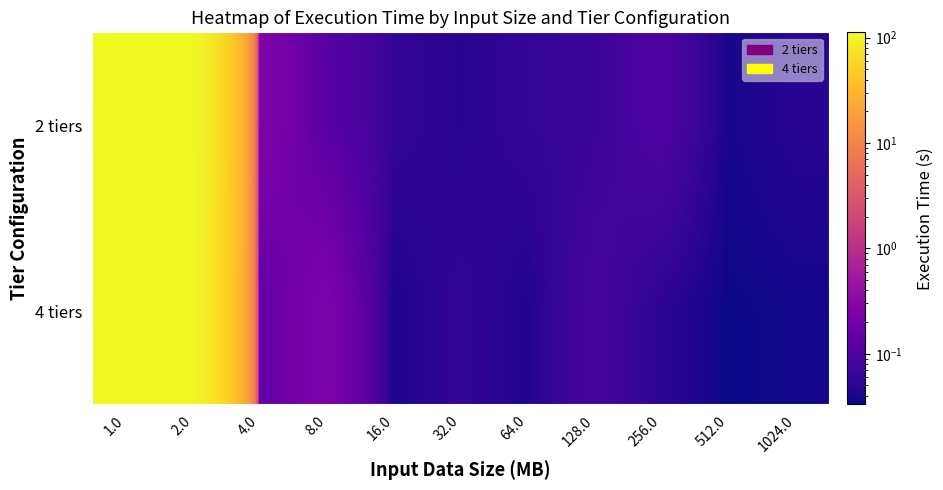

Reading left to right, extract all data points from this chart.

2 tiers: 1.0=111.7	2.0=111.9	4.0=0.3	8.0=0.1	16.0=0.1	32.0=0.0	64.0=0.1	128.0=0.1	256.0=0.1	512.0=0.0	1024.0=0.0
4 tiers: 1.0=112.4	2.0=108.9	4.0=0.1	8.0=0.2	16.0=0.0	32.0=0.1	64.0=0.0	128.0=0.1	256.0=0.1	512.0=0.0	1024.0=0.0